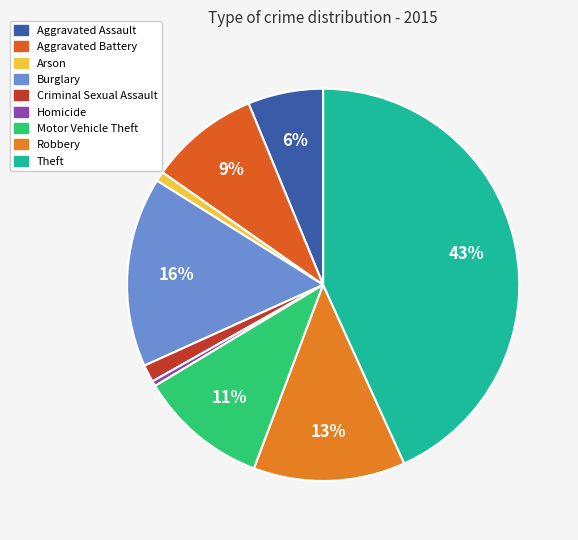

Is there any slice that represents more than half of the pie?

No